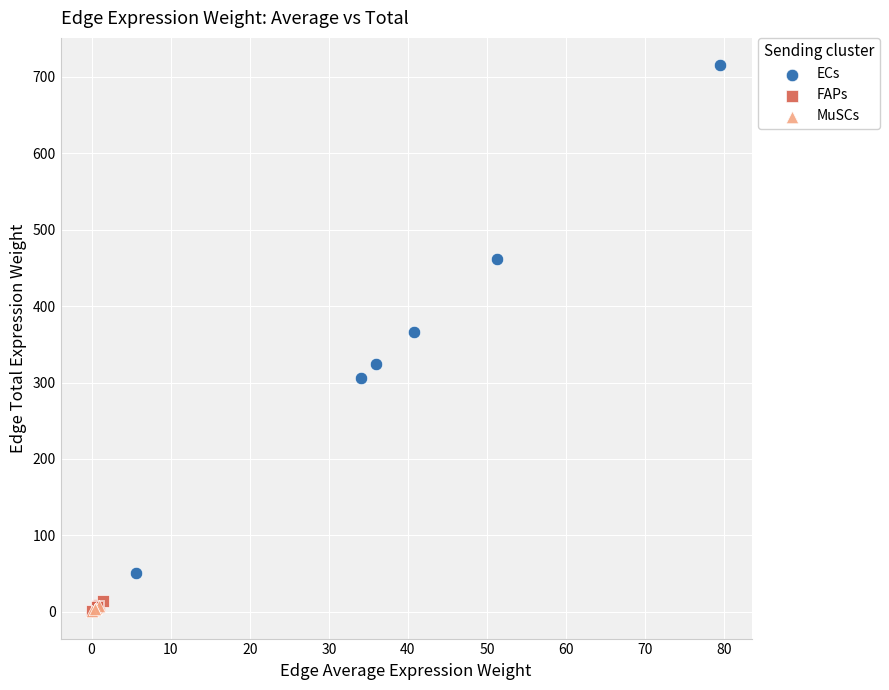

Which series contains the highest Y value?

ECs